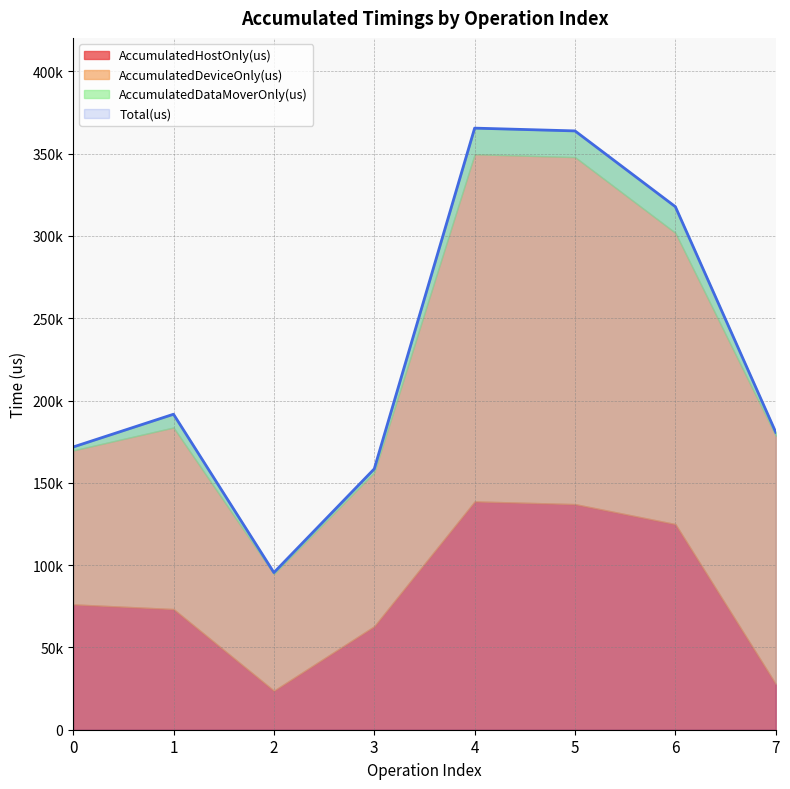

Rank the series at 7 from highest to lowest value.

Total(us), AccumulatedDeviceOnly(us), AccumulatedHostOnly(us), AccumulatedDataMoverOnly(us)